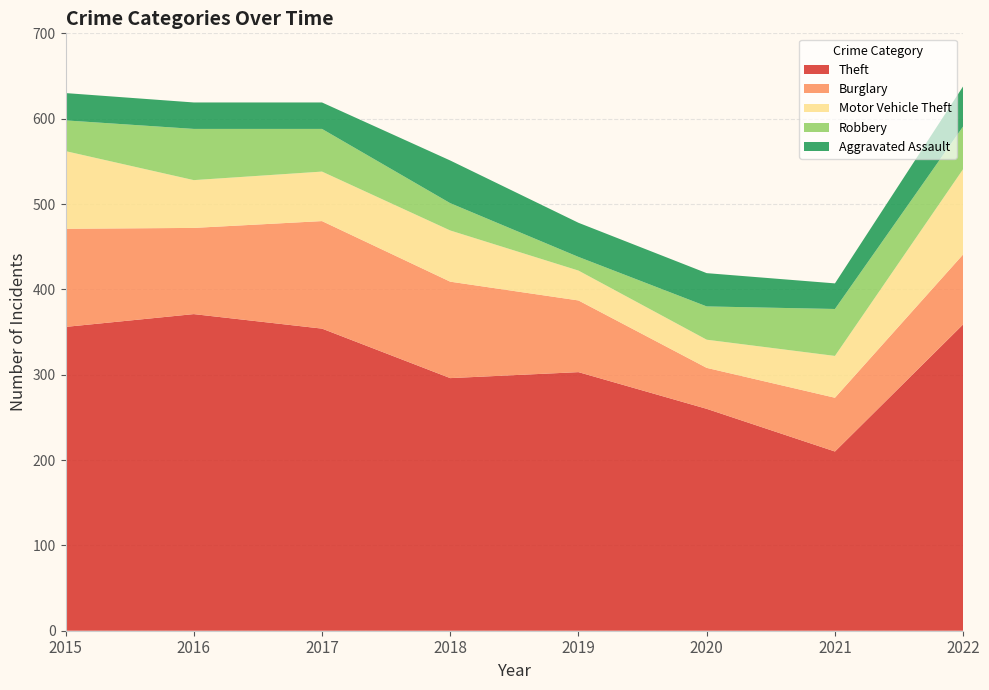

Reading right to left, what are all the values shown in this chart?

Theft: 359	210	260	303	296	354	371	356
Burglary: 82	63	48	84	113	126	101	115
Motor Vehicle Theft: 100	49	33	35	60	58	56	91
Robbery: 50	55	39	16	32	50	60	36
Aggravated Assault: 47	30	39	40	50	31	31	32